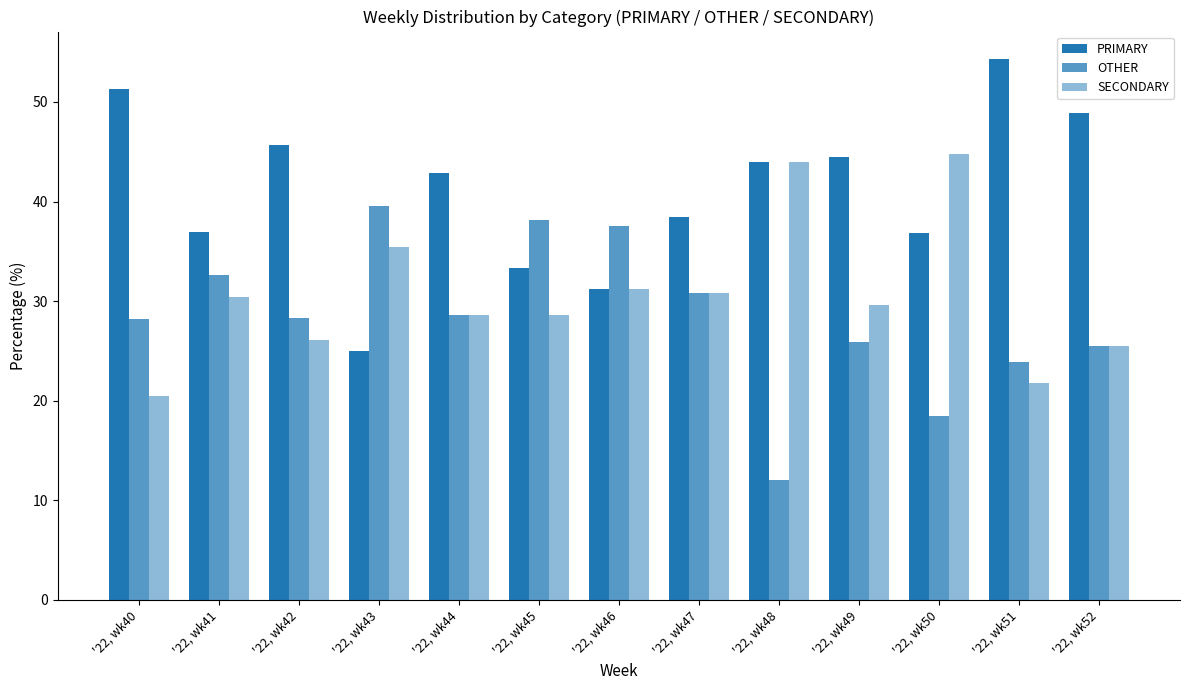

What is the total value across all series at '22, wk46?

100.0